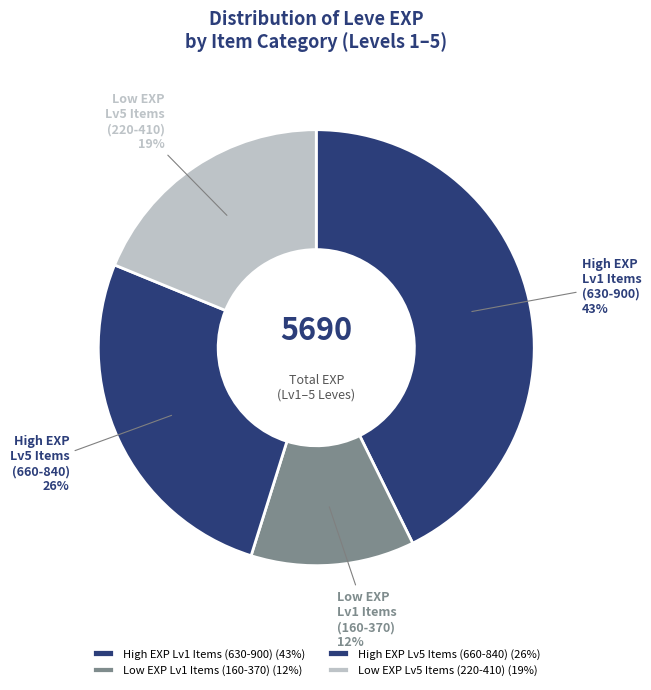

Does any single category account for the majority?

No